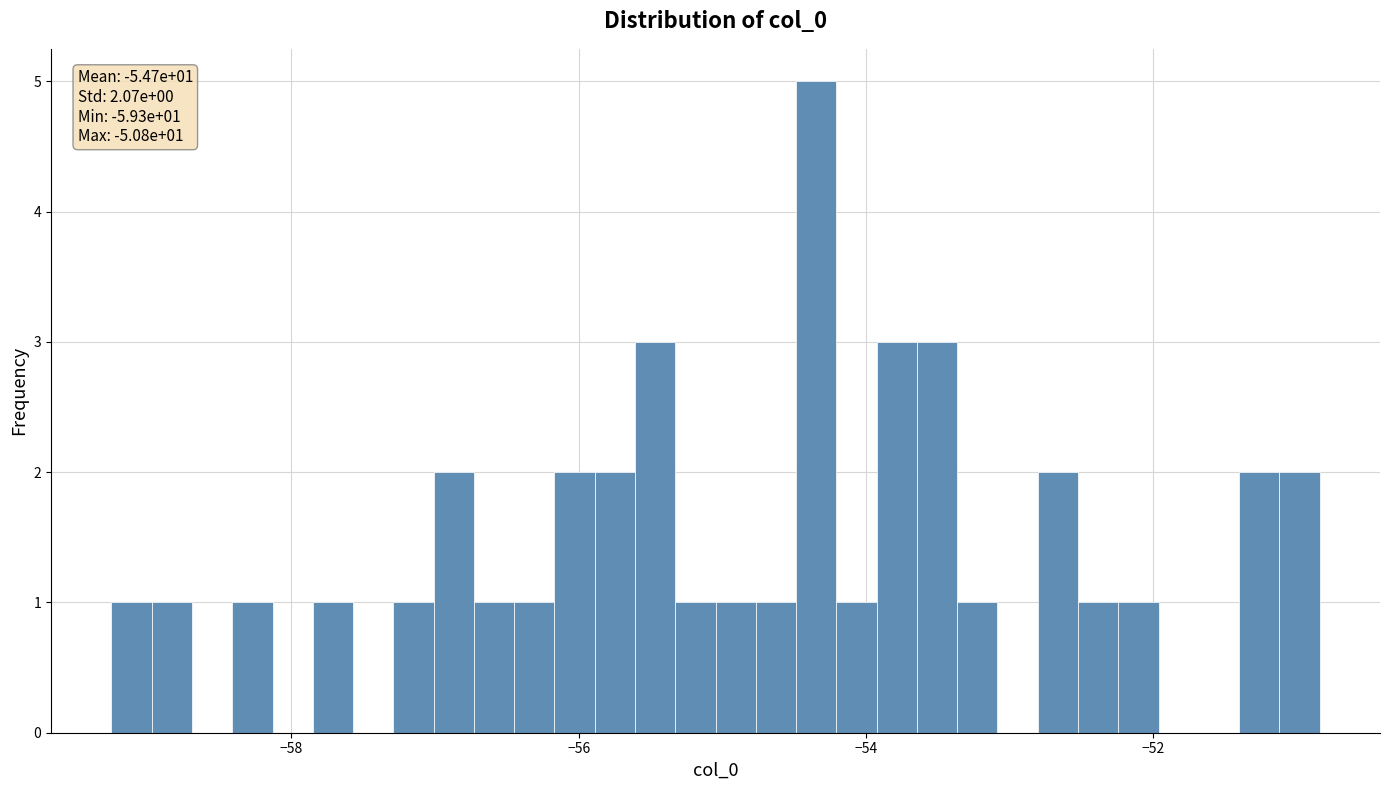

Around what value on the x-axis is the tallest bar? Give the approximate position of its centre, as read against the axis.

-54.4